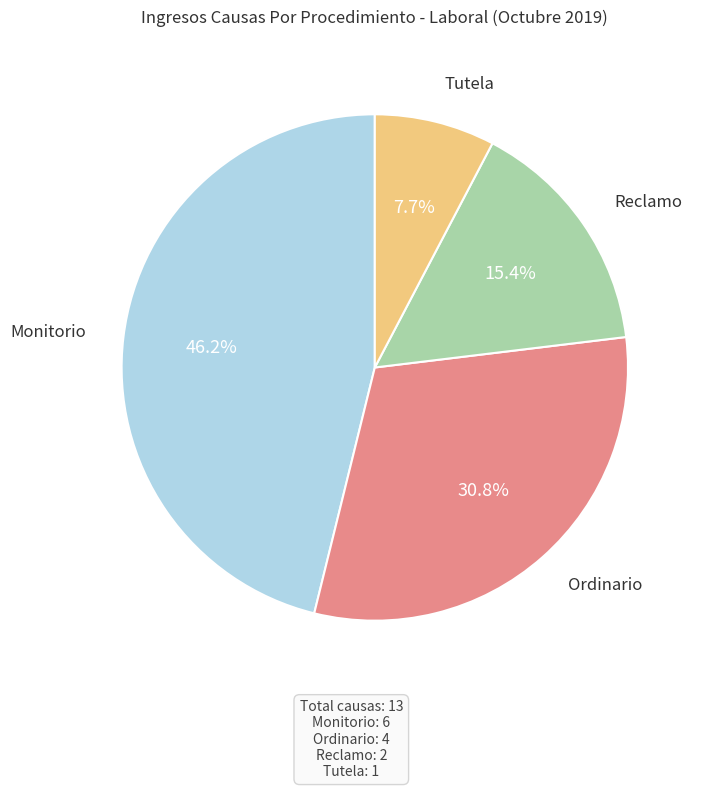

Is there any slice that represents more than half of the pie?

No